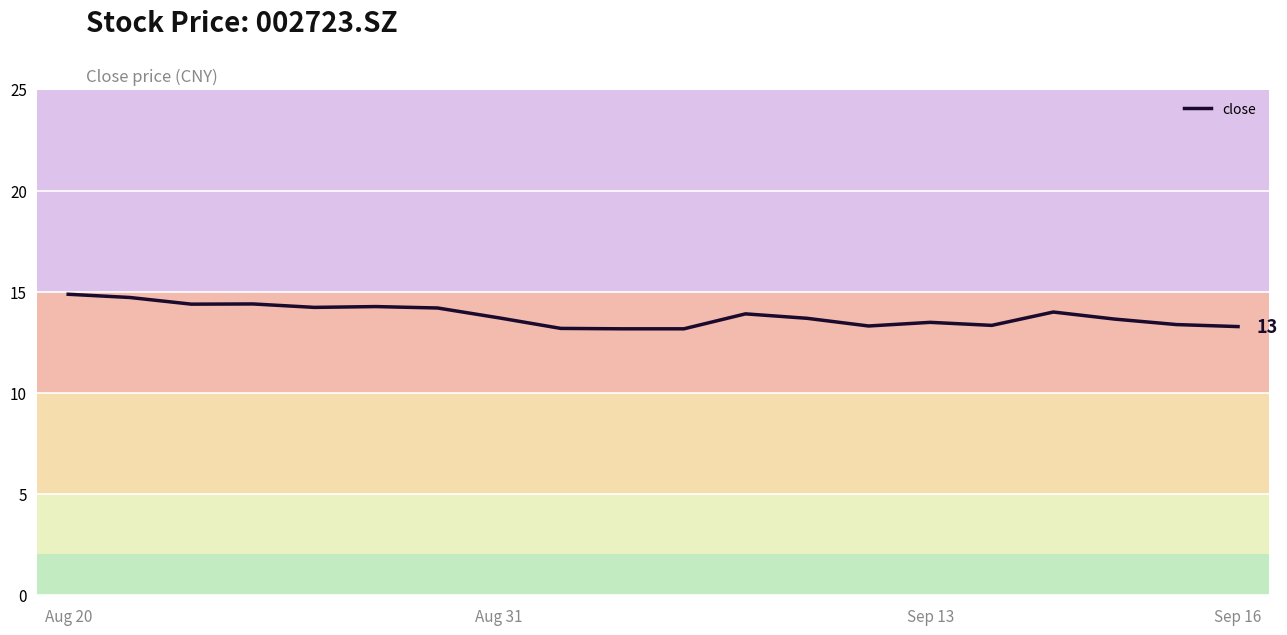

True or false: there are more than 2 points higher than both neighbors.

True